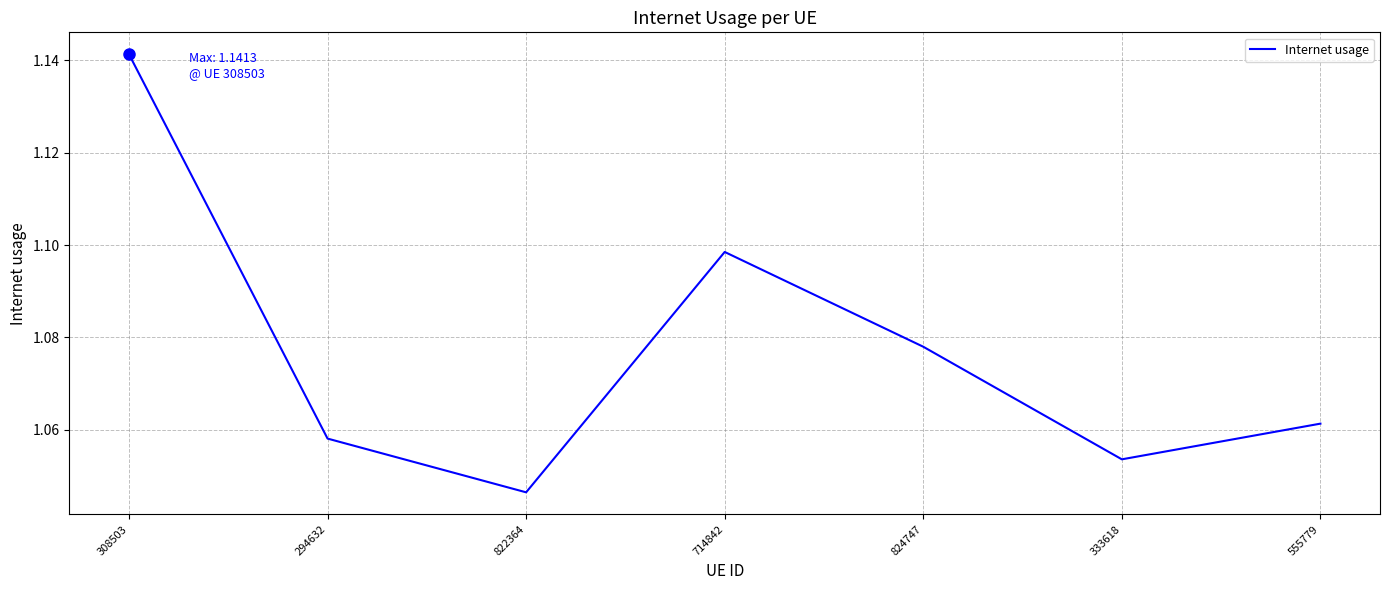

List the labels in order of value, largest first.

308503, 714842, 824747, 555779, 294632, 333618, 822364